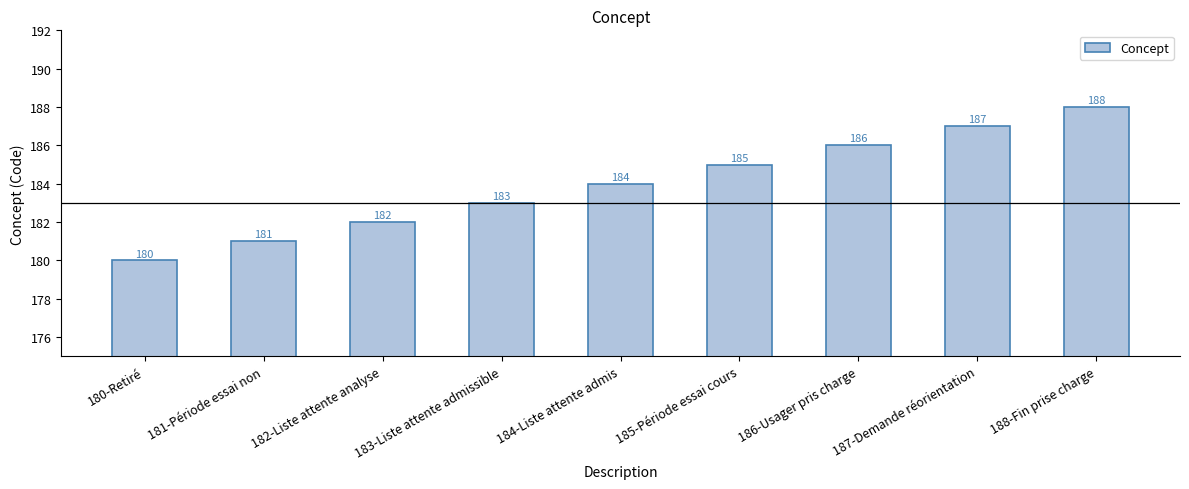

What is the difference between the values at 187-Demande réorientation and 188-Fin prise charge?

1